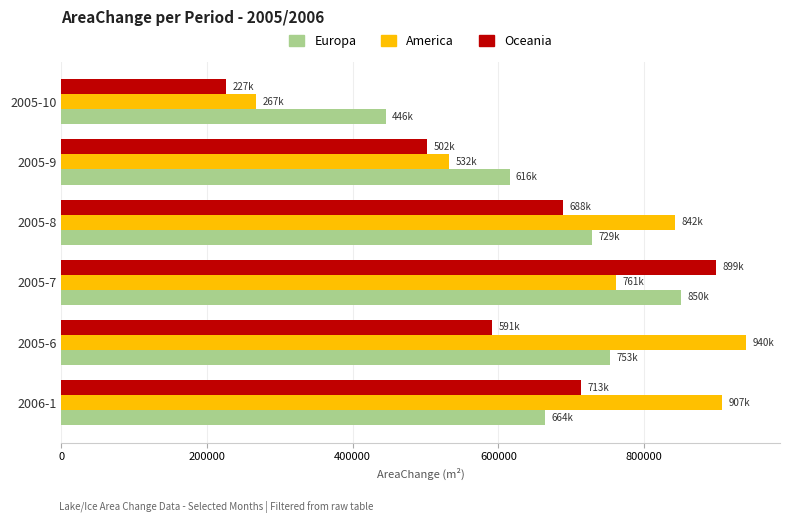

Which series has the largest total across all categories?

America